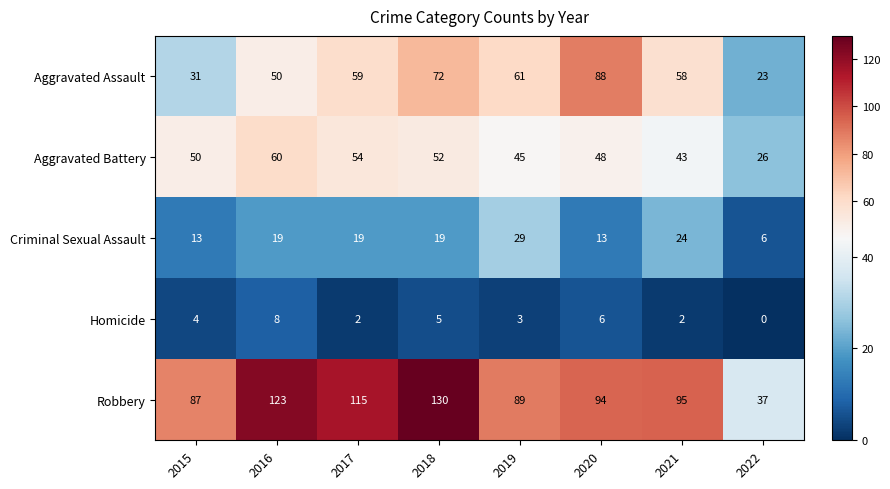

True or false: Robbery has a value of 158 at 2021.

False